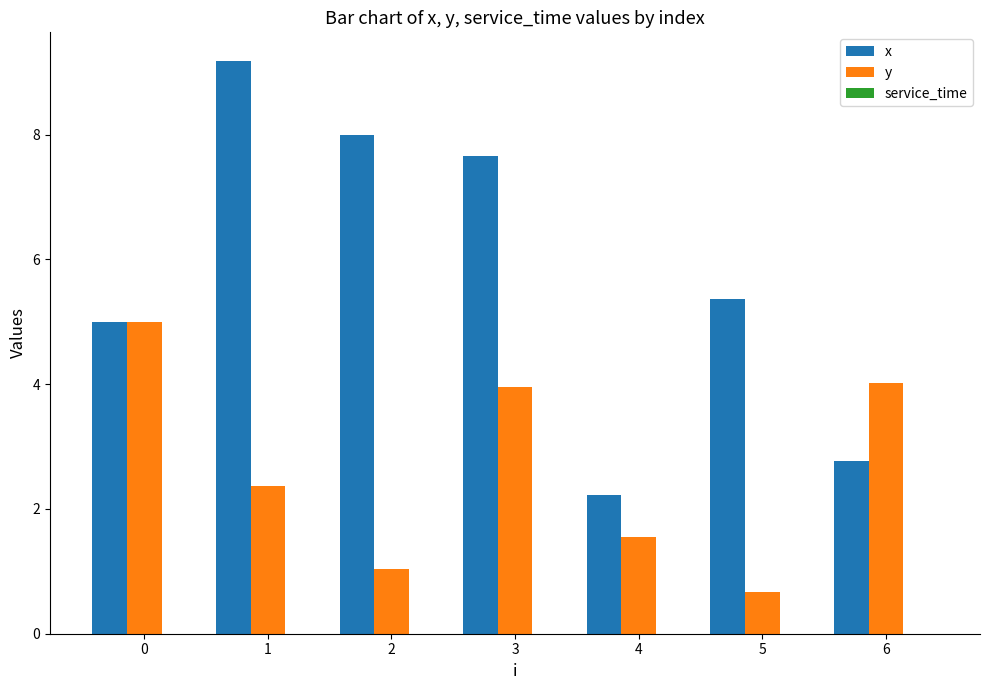

At 4, list the series in order from largest to smallest.

x, y